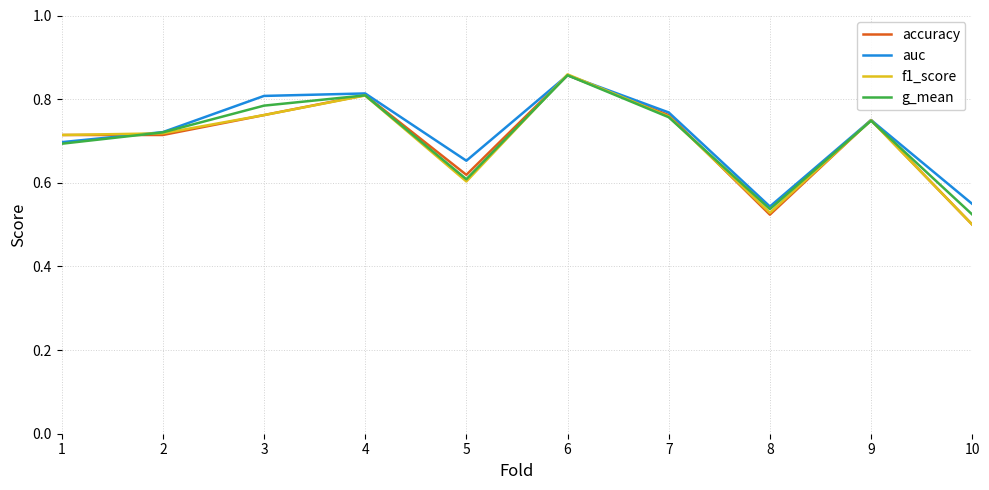

How many lines are shown in the chart?

4